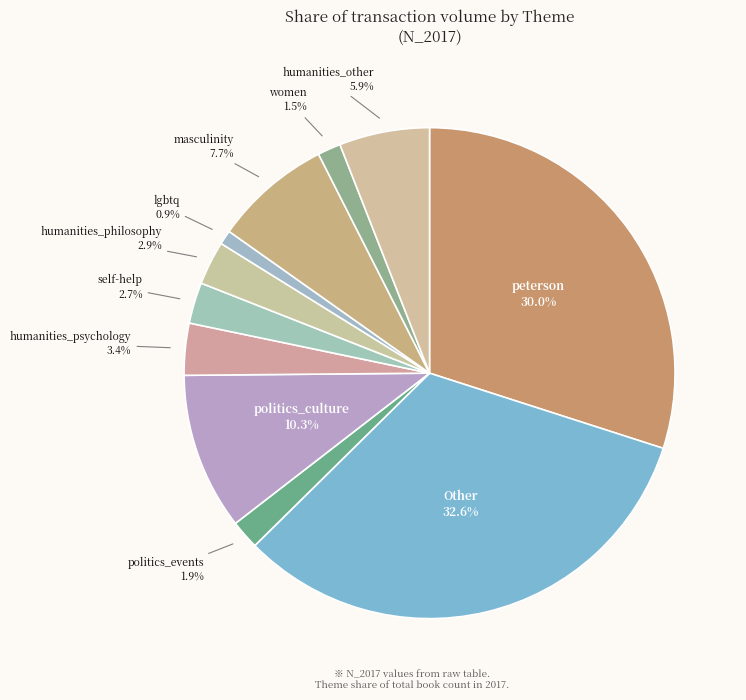

Is there any slice that represents more than half of the pie?

No